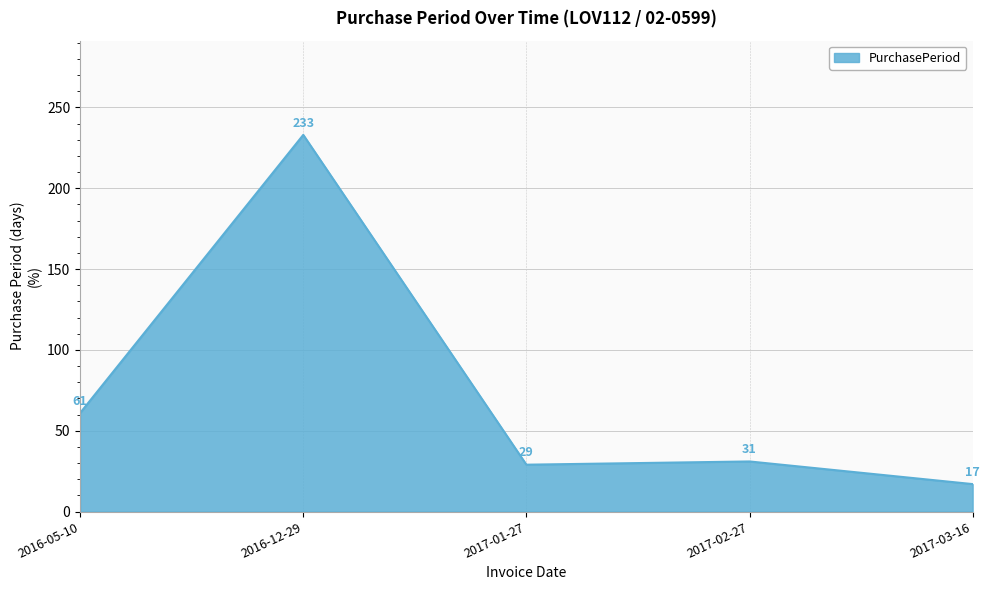

Reading left to right, list all the values displayed in this chart.

61	233	29	31	17